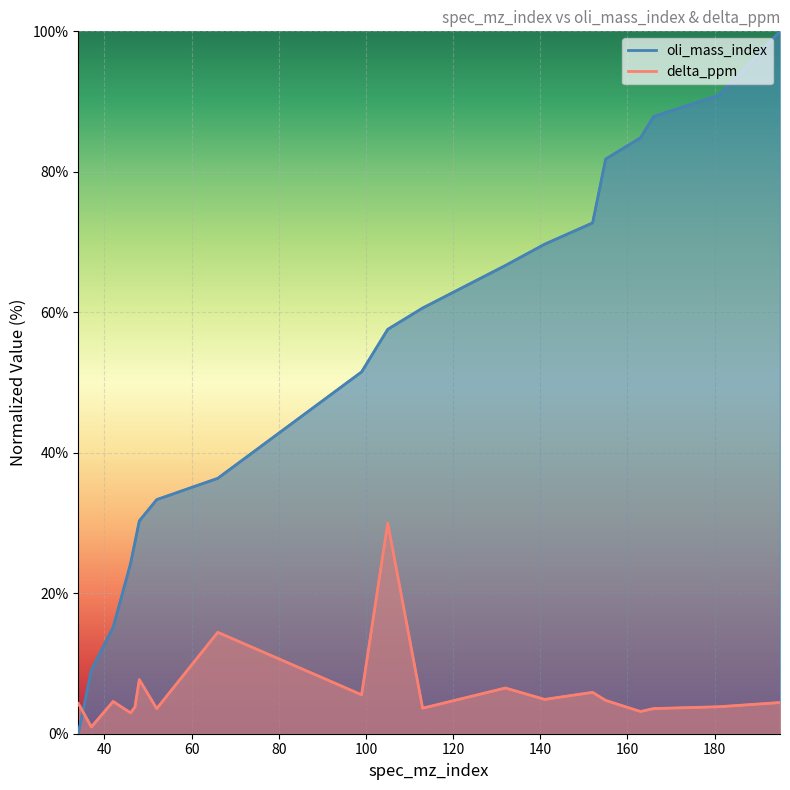

Where is oli_mass_index nearest to the value 50?

99